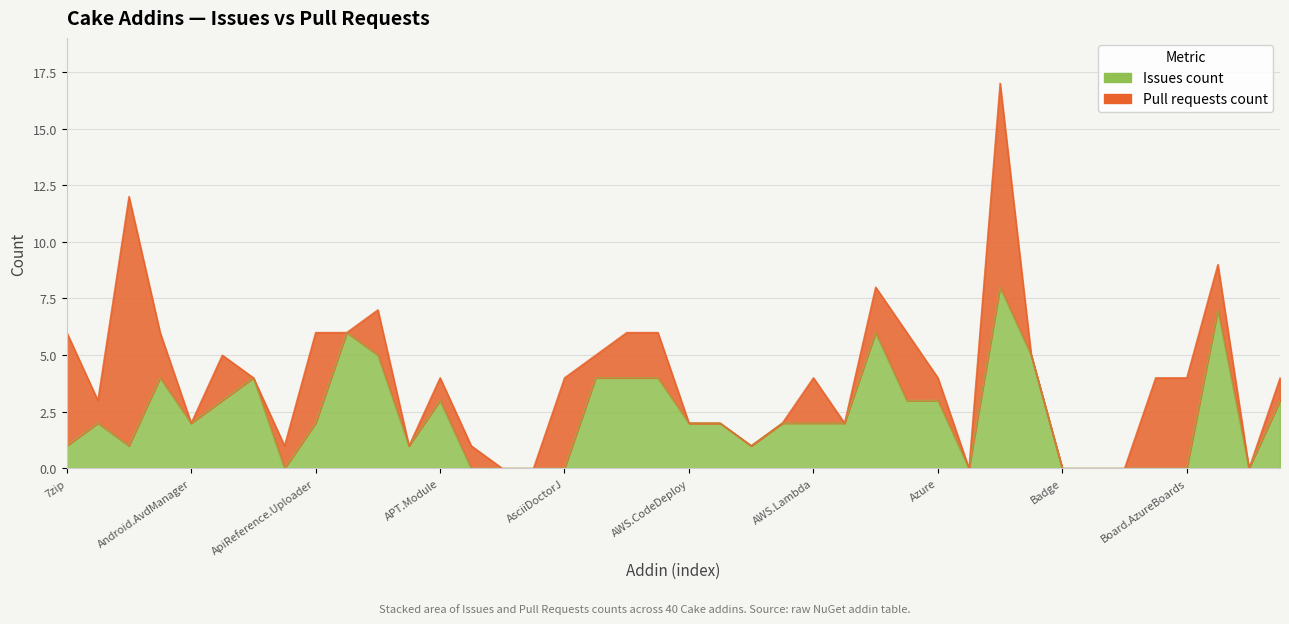

Rank the categories by value from lowest to highest.

Cake.Apigee, Cake.Args, Cake.ArgumentBinder, Cake.ArgumentHelpers, Cake.AsciiDoctorJ, Cake.AzureCli, Cake.Badge, Cake.BenchmarkDotNet, Cake.BitDiffer, Cake.Board.Asana, Cake.Board.AzureBoards, Cake.Bower, Cake.7zip, Cake.AliaSql, Cake.AppPackager, Cake.Aws.ElasticBeanstalk, Cake.ActiveDirectory, Cake.Android.AvdManager, Cake.ApiReference.Uploader, Cake.AWS.CodeDeploy, Cake.AWS.EC2, Cake.AWS.ElasticLoadBalancing, Cake.AWS.Lambda, Cake.AWS.Route53, Cake.Android.SdkManager, Cake.APT.Module, Cake.AzCopy, Cake.Azure, Cake.BrowserStack, Cake.Android.Adb, Cake.AndroidAppManifest, Cake.AssemblyInfoReflector, Cake.AutoRest, Cake.AWS.CloudFront, Cake.AppleSimulator, Cake.AzureStorage, Cake.AppCenter, Cake.AWS.S3, Cake.Boots, Cake.AzureDevOps